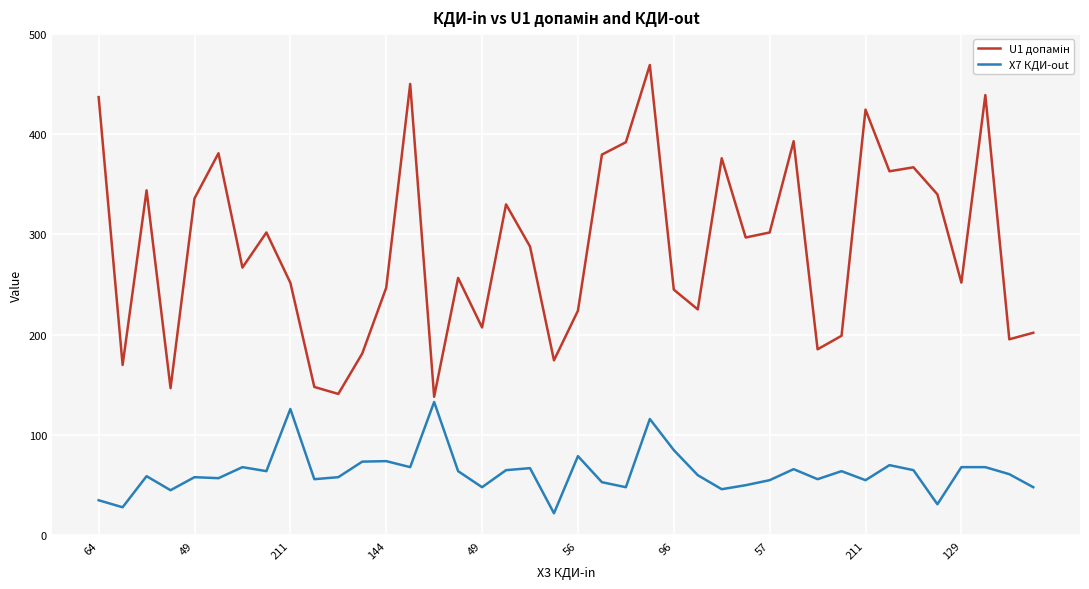

What is the minimum value shown in the chart?

22.0